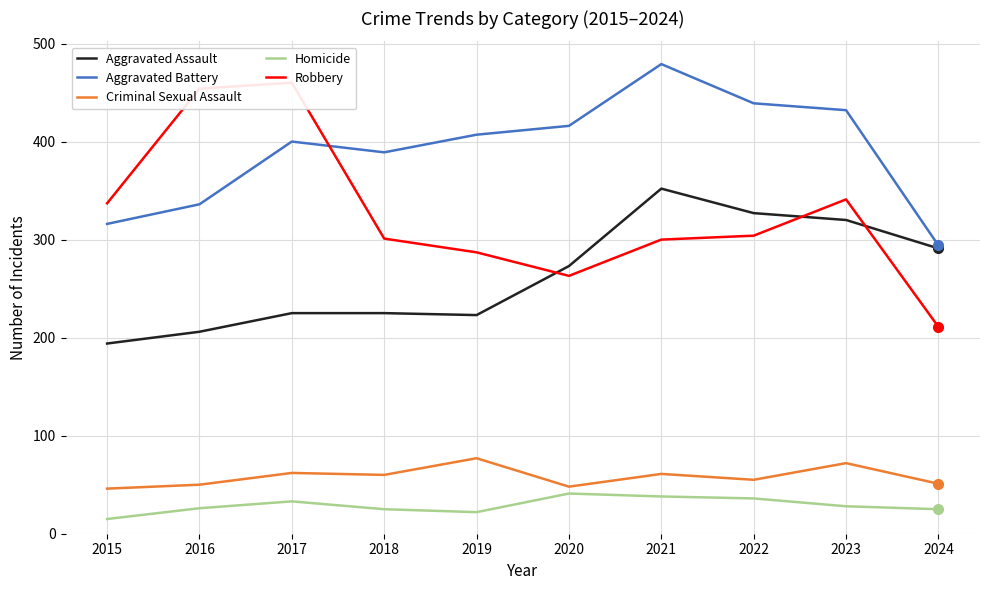

Is it true that Homicide equals 12 at 2024?

False